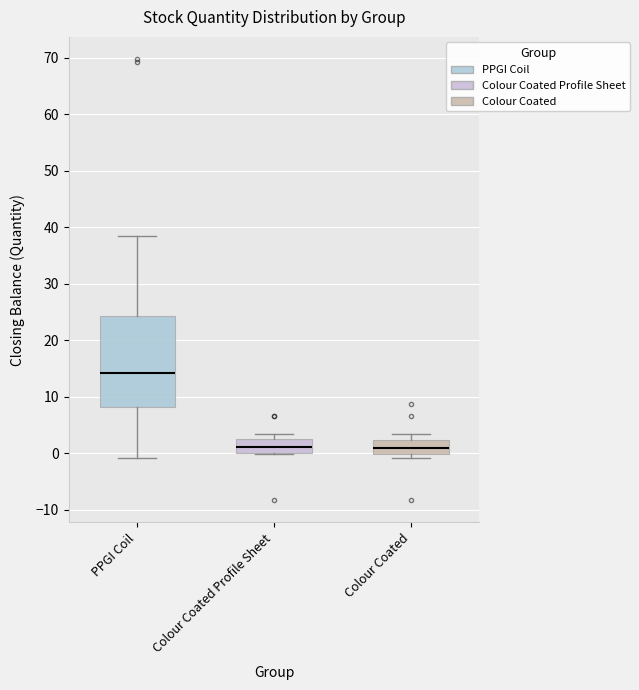

Where does the median line of the box for PPGI Coil sit on the y-axis? The values are not printed on the chart, so give them approximately, as read against the axis.

14